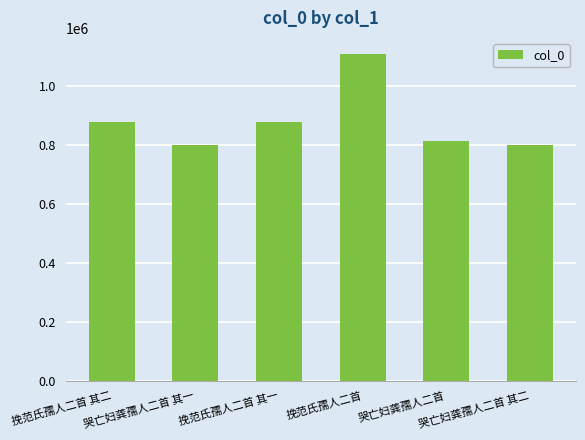

The value at 挽范氏孺人二首 其二 is 880088. True or false?

True